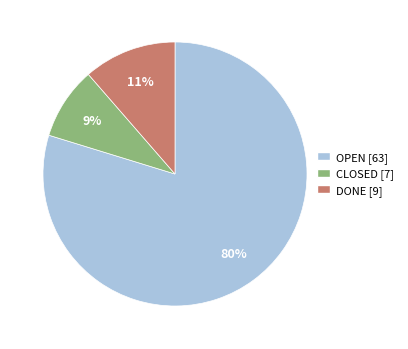

True or false: DONE accounts for 20% of the total.

False